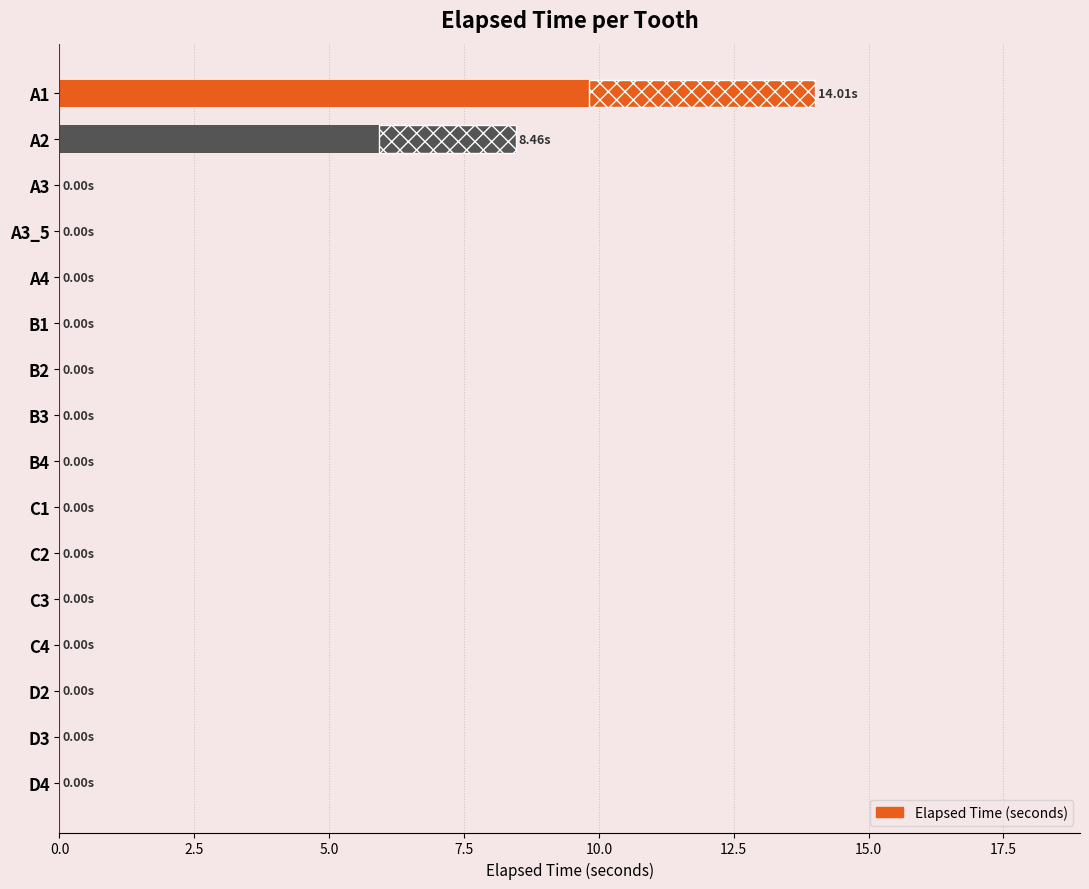

How many data points does each series have?

16